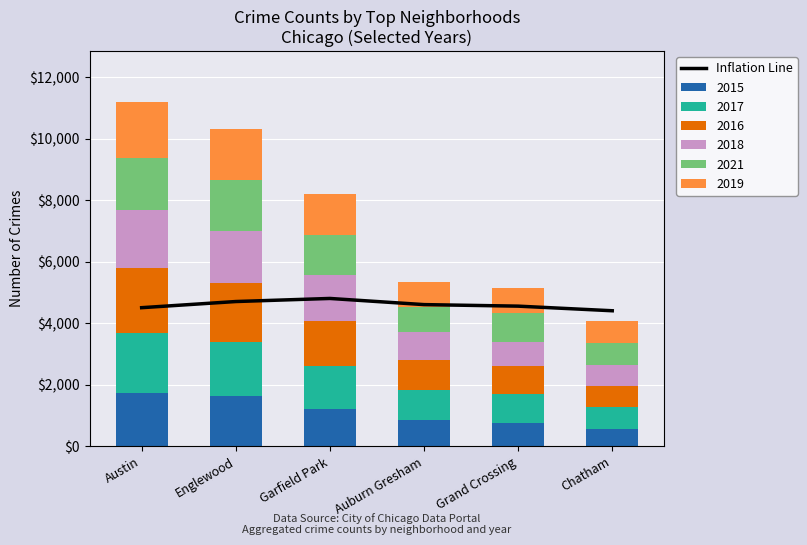

The 2015 series shows 1359 at Auburn Gresham. True or false?

False